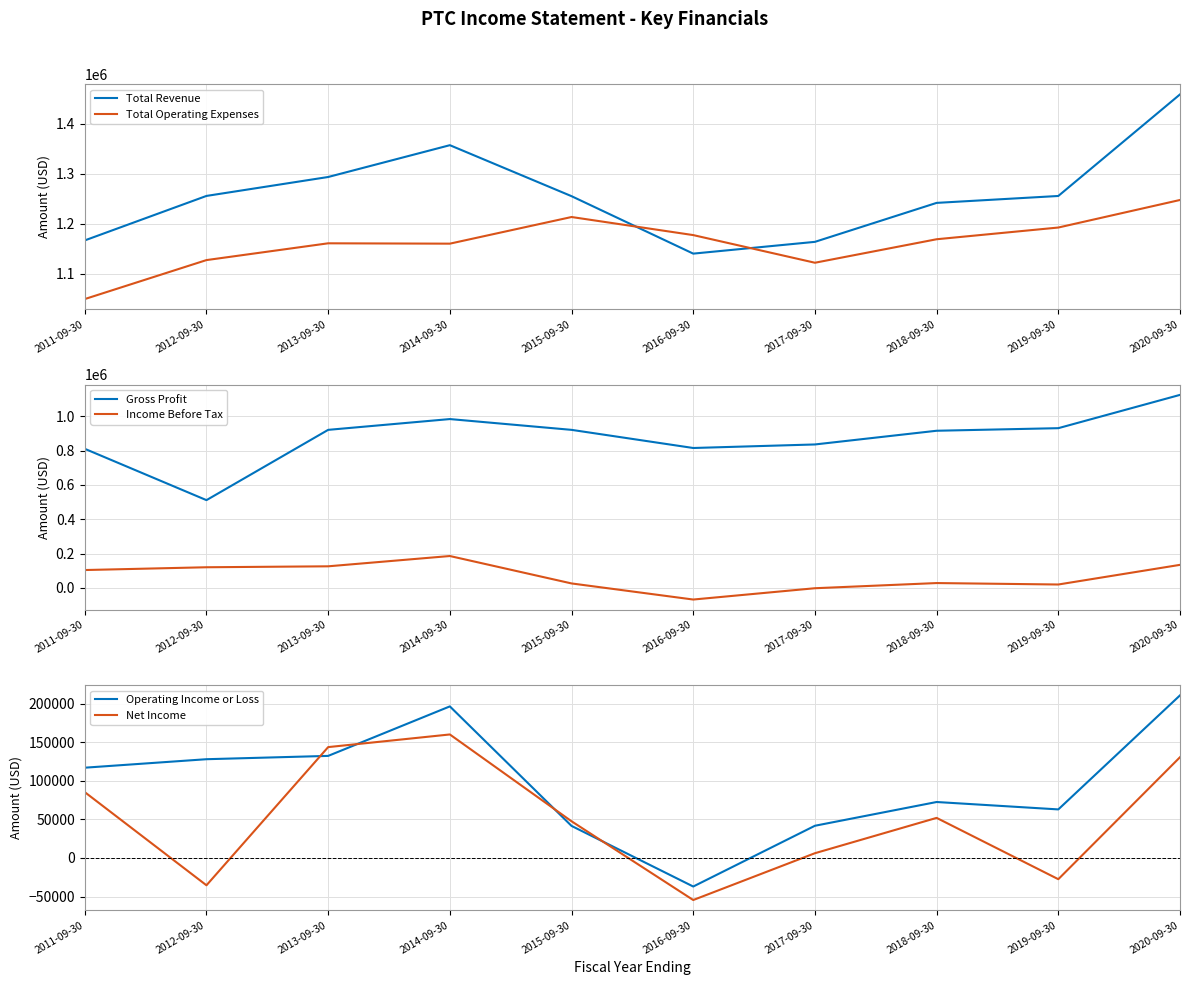

What is the value of the Gross Profit point at the 1st from the left?

810200